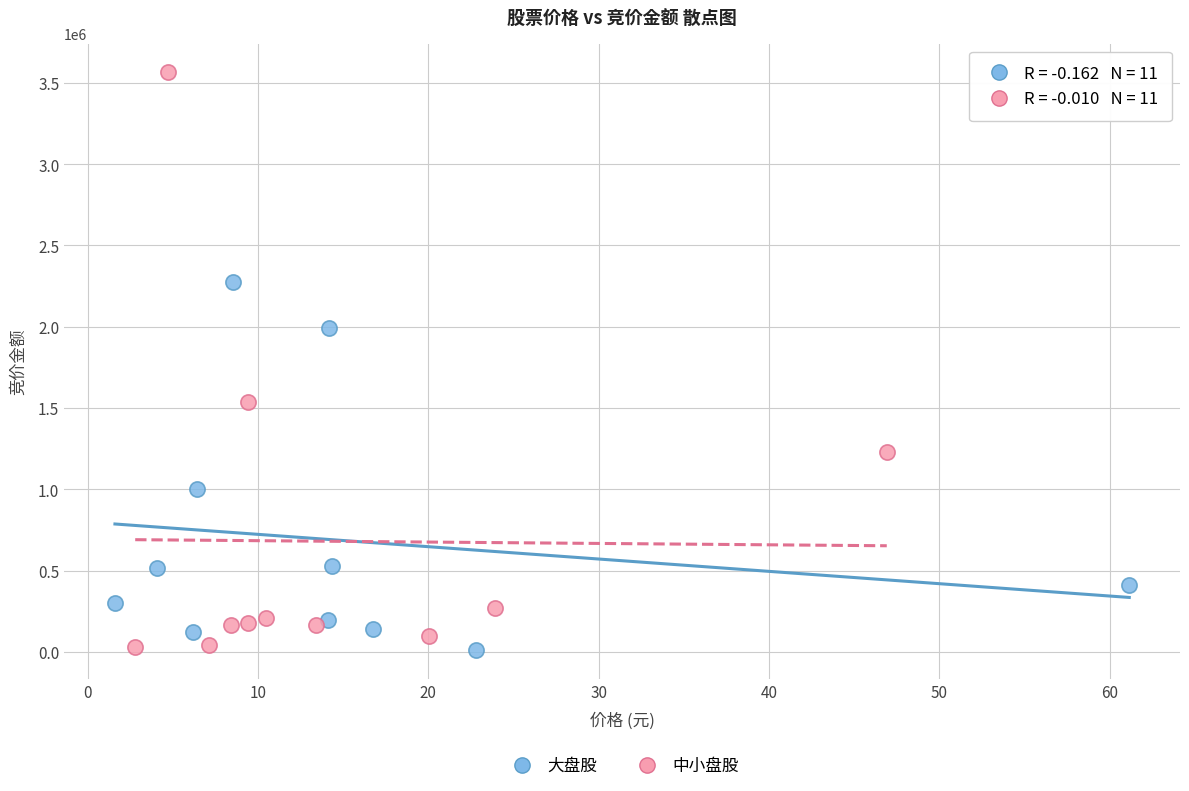

Which series has the widest spread of Y values?

中小盘股